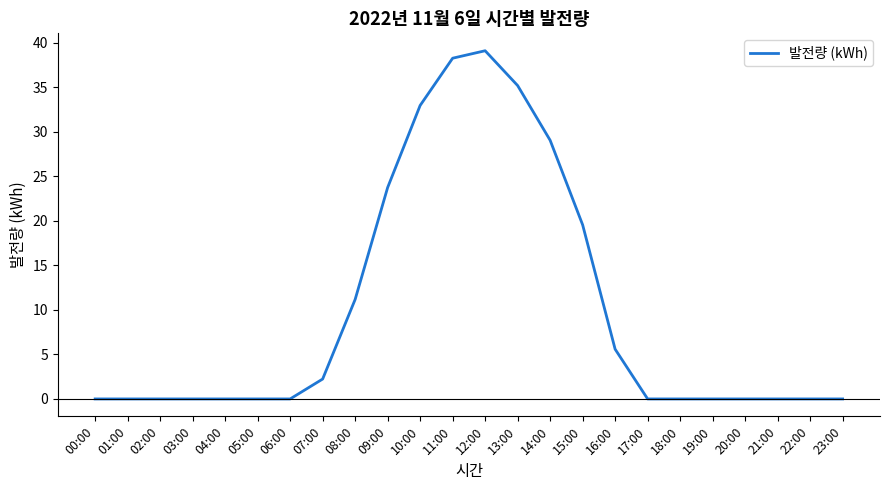

Is it true that the value at 20:00 is 0.0?

True